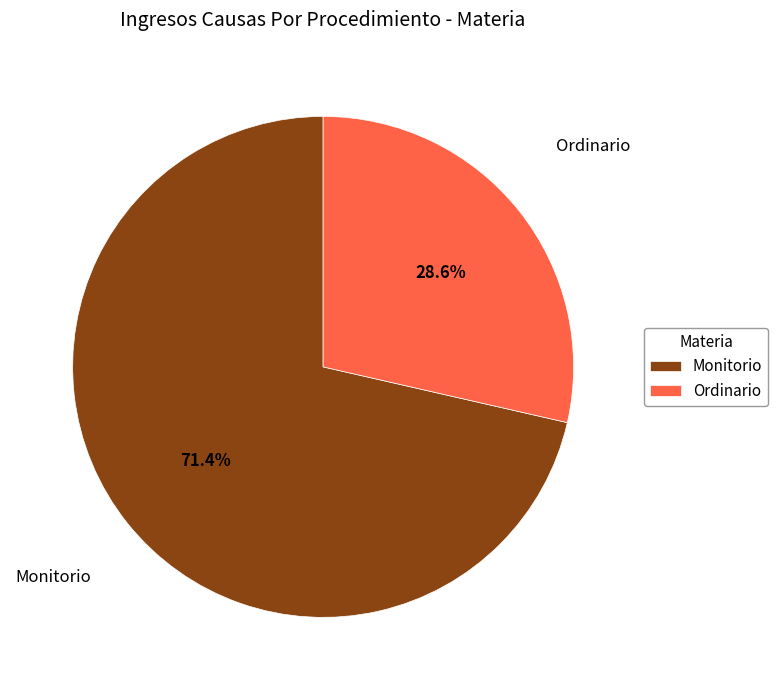

Which slice is the largest?

Monitorio